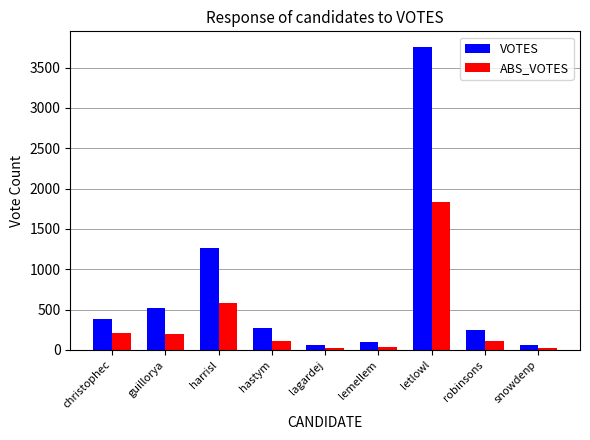

Which series has the largest total across all categories?

VOTES